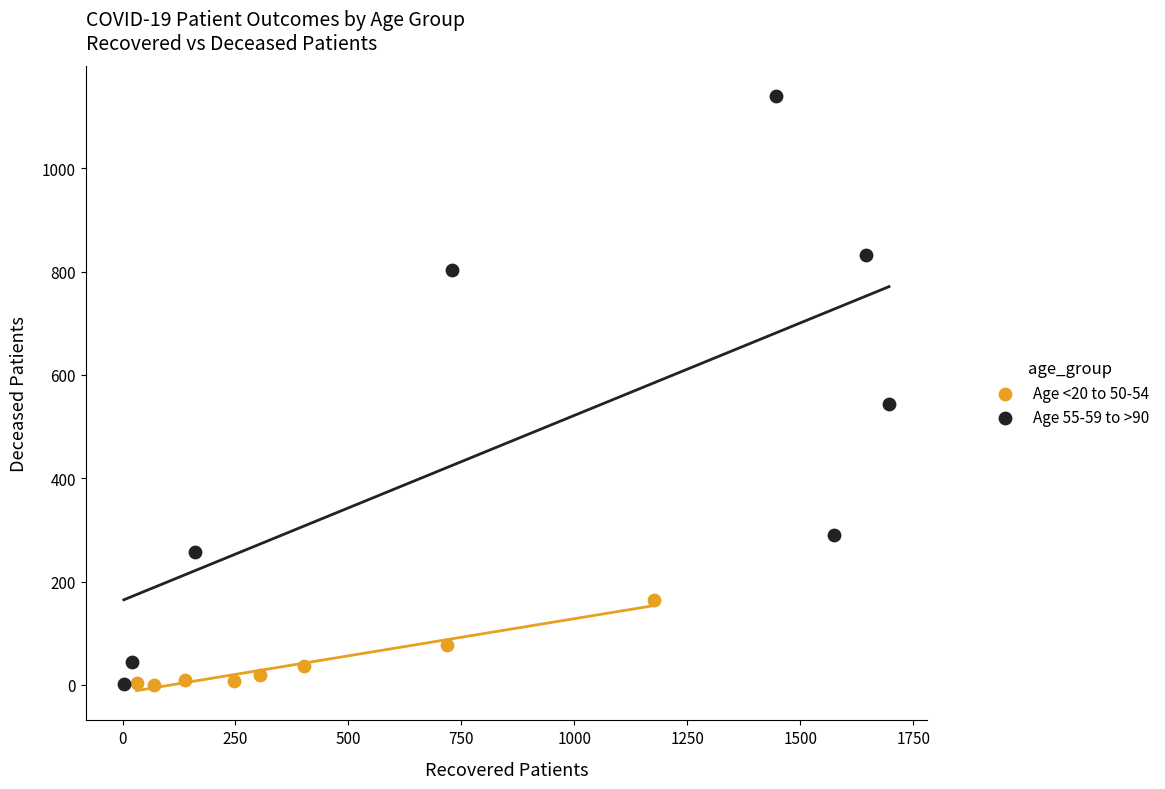

What are all the series names shown in the legend?

Age <20 to 50-54, Age 55-59 to >90